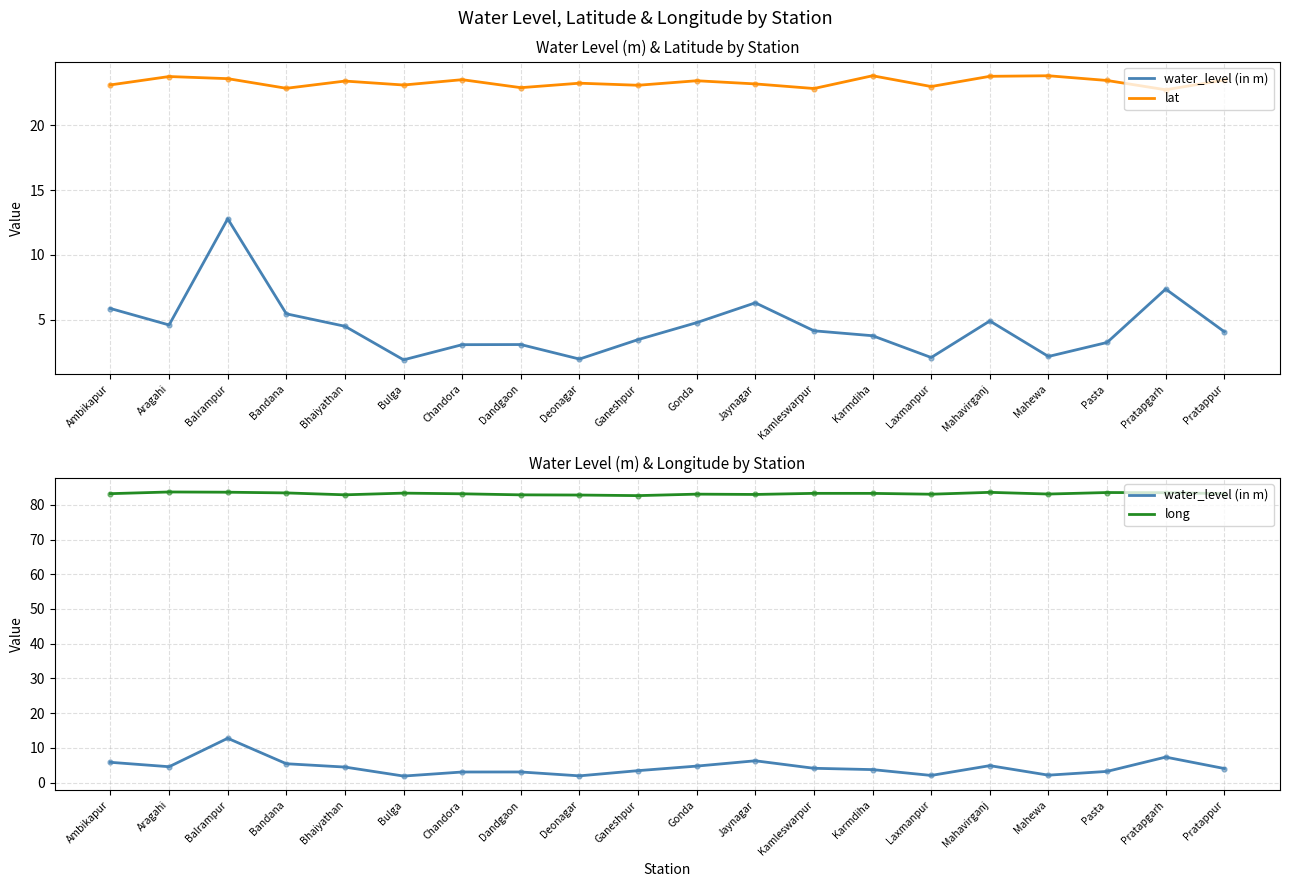

Which series reaches the maximum Y coordinate?

long